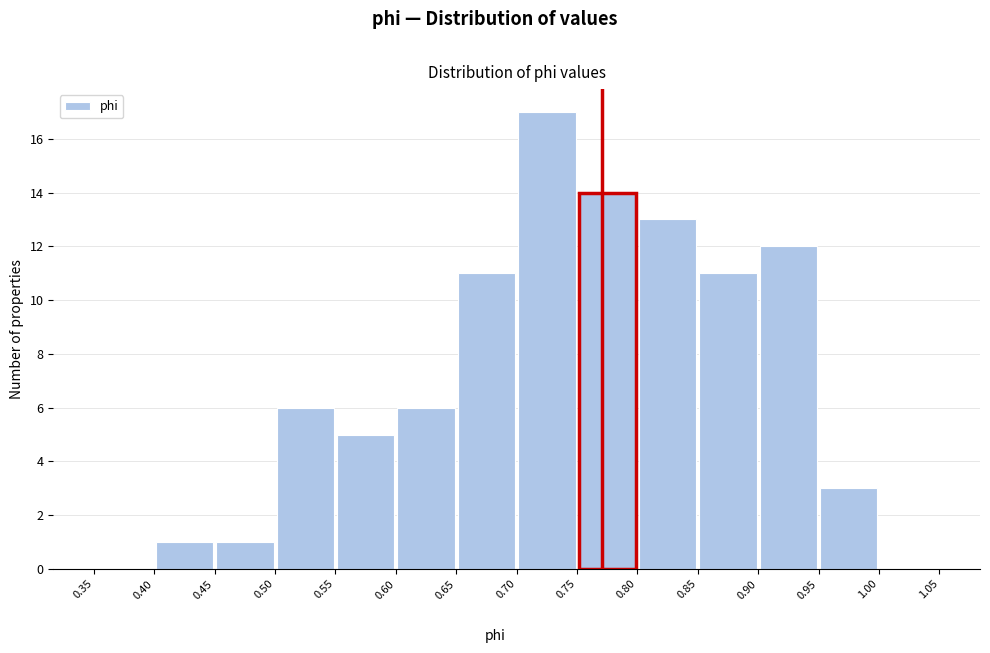

Reading left to right, transcribe this chart: for each bar, give the range it covers on the x-axis and its height. The values are not printed on the chart, so give them approximately, as read against the axis.

0.35 to 0.40: 0
0.40 to 0.45: 1
0.45 to 0.50: 1
0.50 to 0.55: 6
0.55 to 0.60: 5
0.60 to 0.65: 6
0.65 to 0.70: 11
0.70 to 0.75: 17
0.75 to 0.80: 14
0.80 to 0.85: 13
0.85 to 0.90: 11
0.90 to 0.95: 12
0.95 to 1.00: 3
1.00 to 1.05: 0